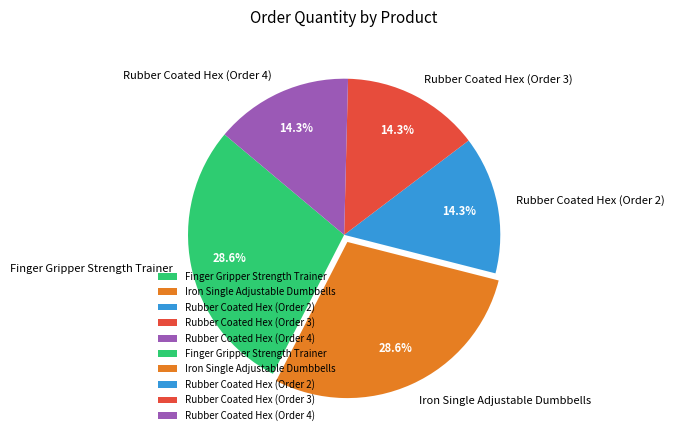

To the nearest percent, what is the difference between the largest and smallest slice percentages?

14%